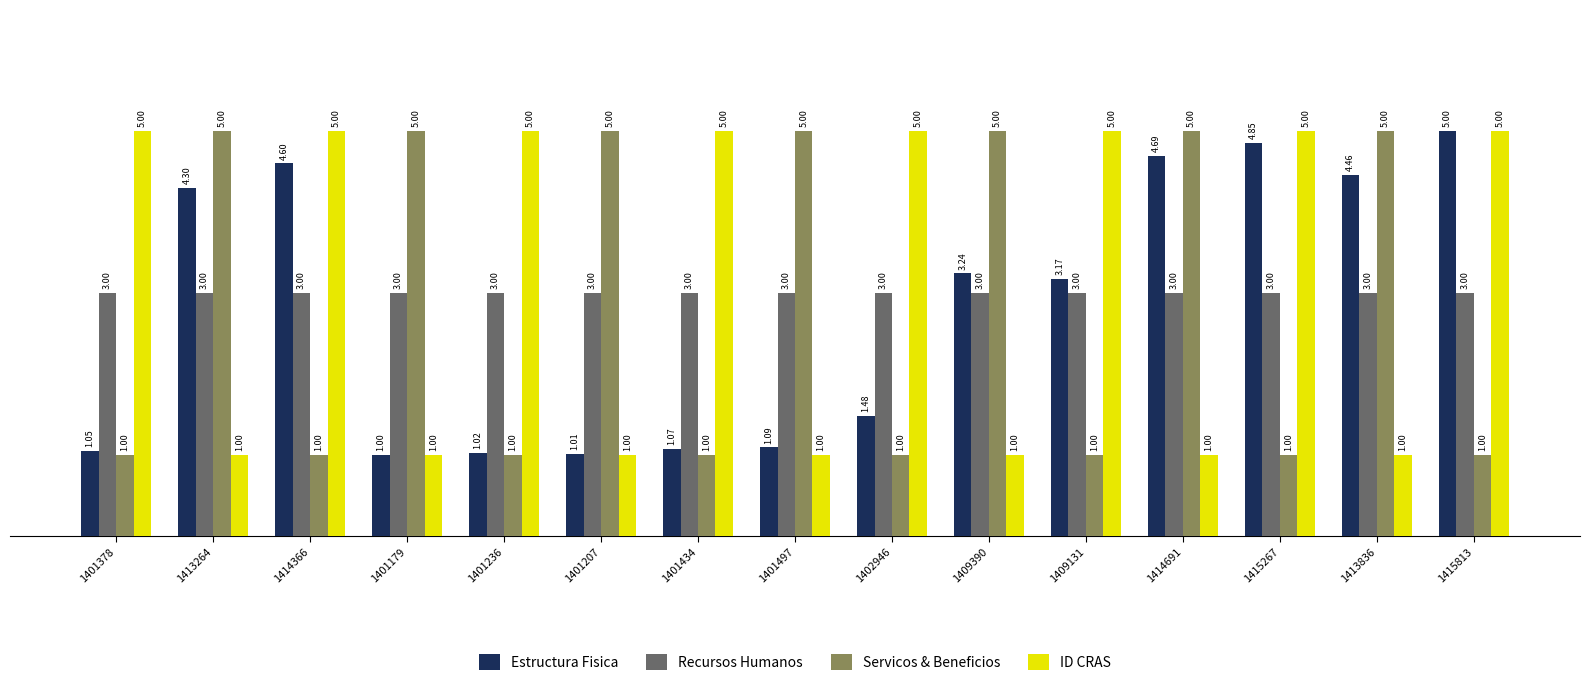

What is the spread (max minus min) of values at 1414691?

4.0